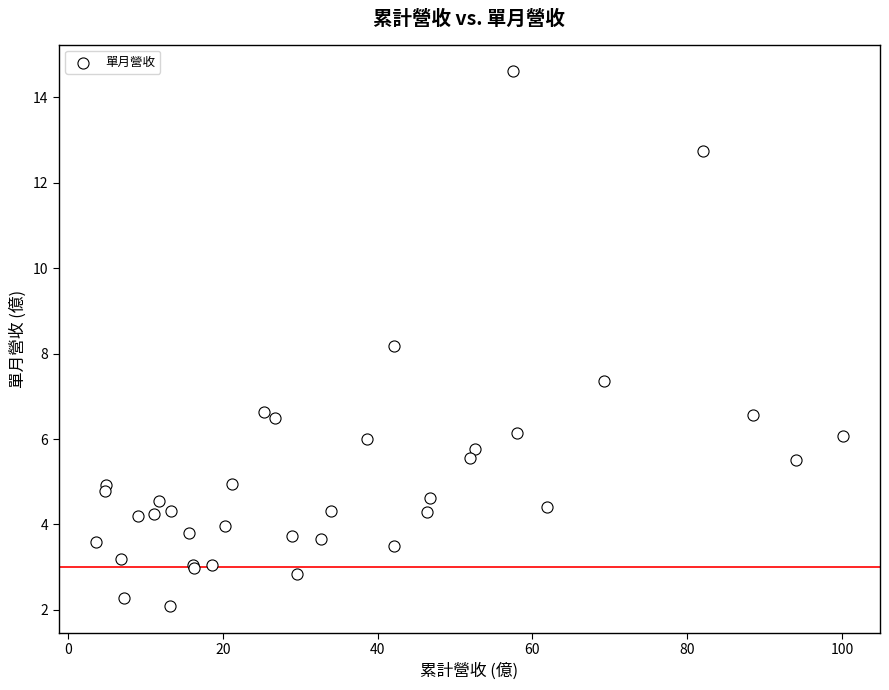

What Y value in the scatter plot is closest to 8?

8.2